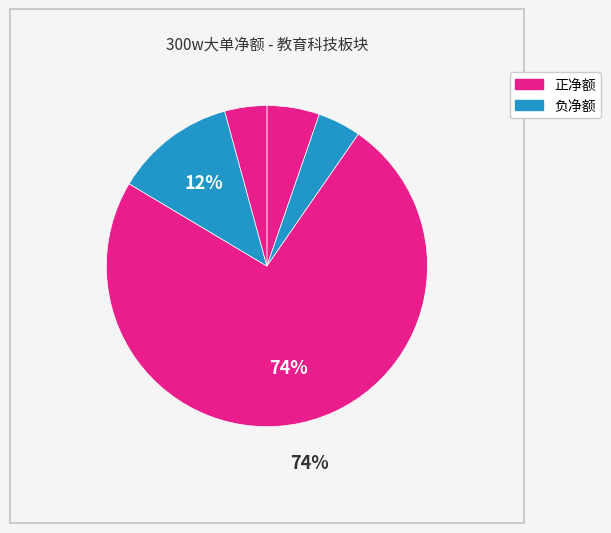

Count the number of slices in the pie.

5